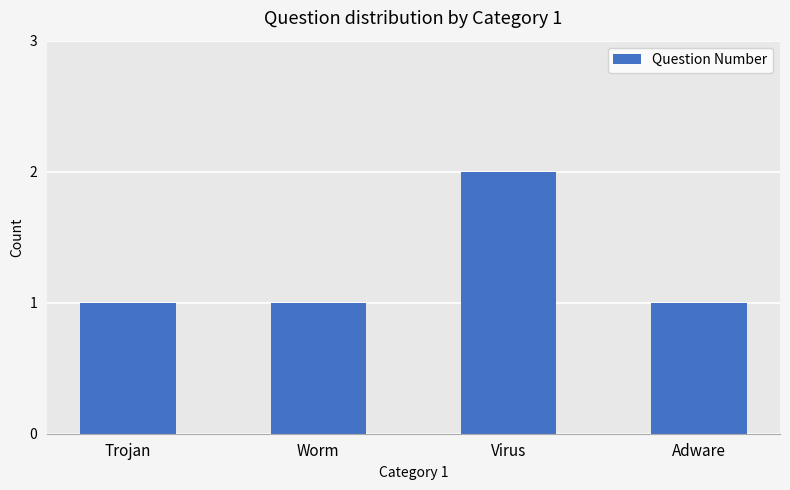

Reading left to right, list all the values displayed in this chart.

Trojan=1	Worm=1	Virus=2	Adware=1